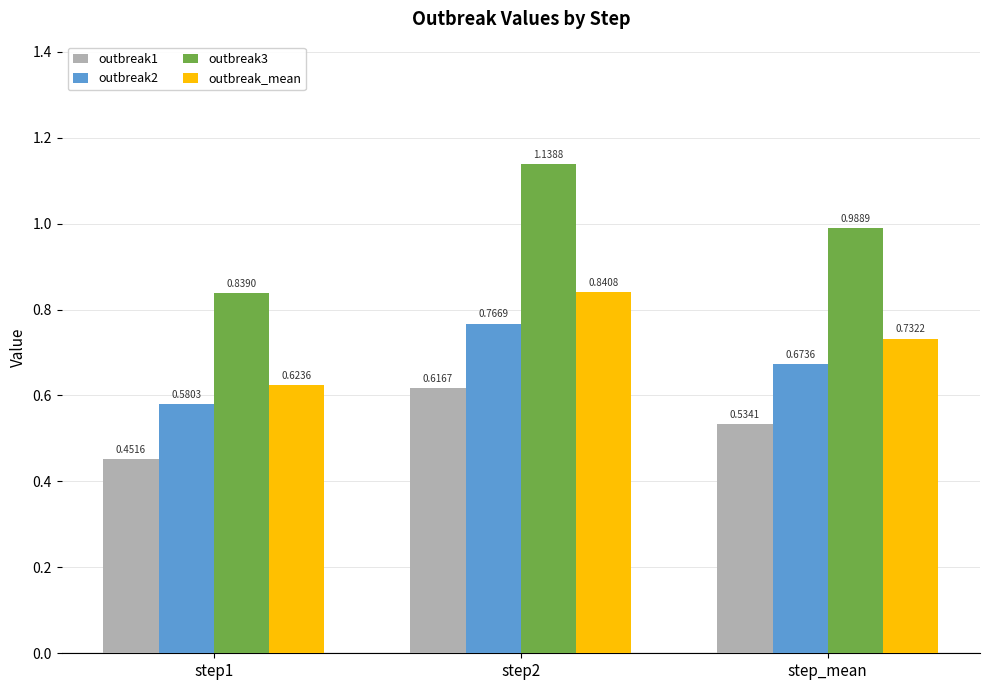

Which series has the widest spread of values?

outbreak3